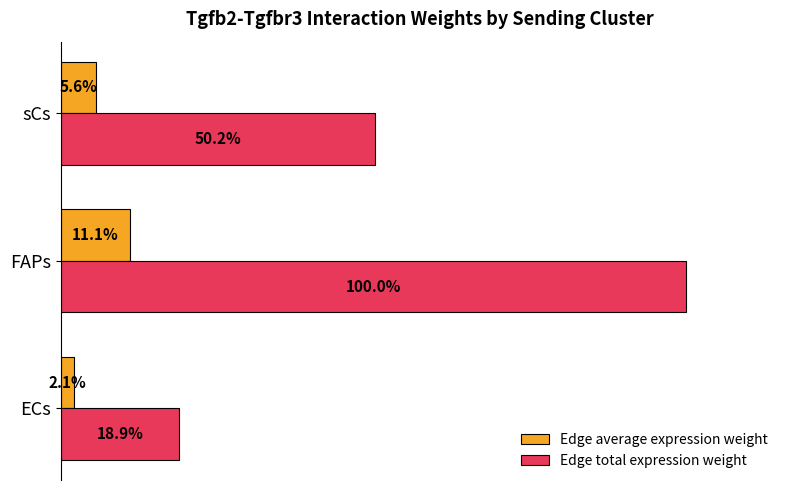

What are all the series names shown in the legend?

Edge average expression weight, Edge total expression weight